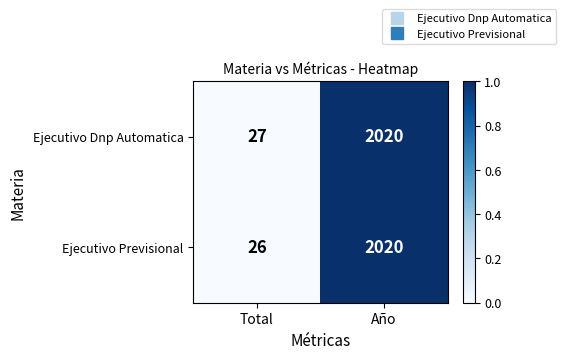

What is the average value of the Ejecutivo Dnp Automatica series?

1024